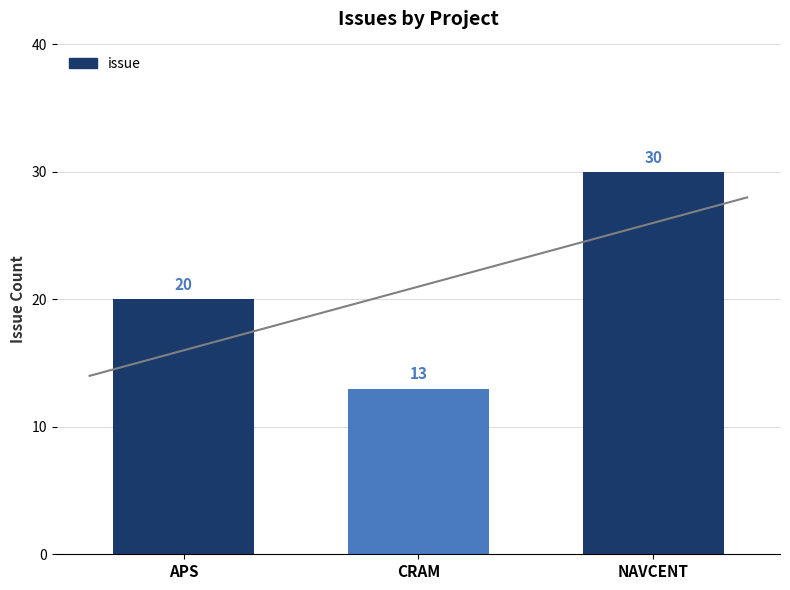

What is the label of the 1st bar from the left?

APS